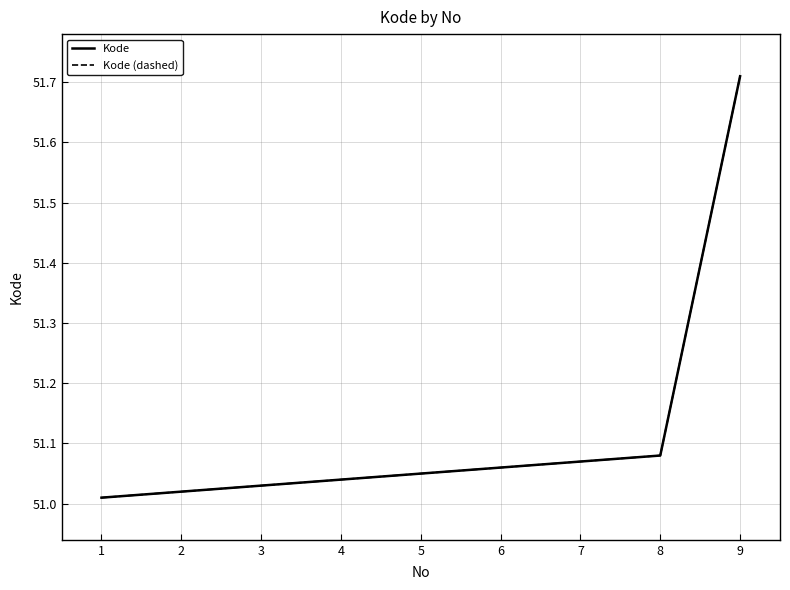

True or false: Kode (dashed) has more than 1 interior local peaks.

False